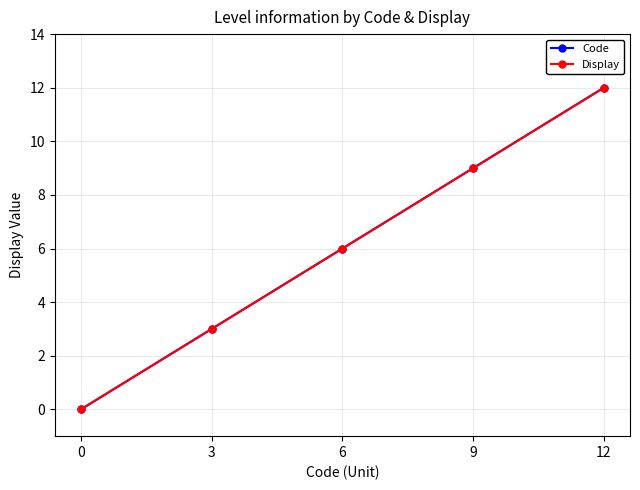

At how many categories does at least one series exceed 6?

2